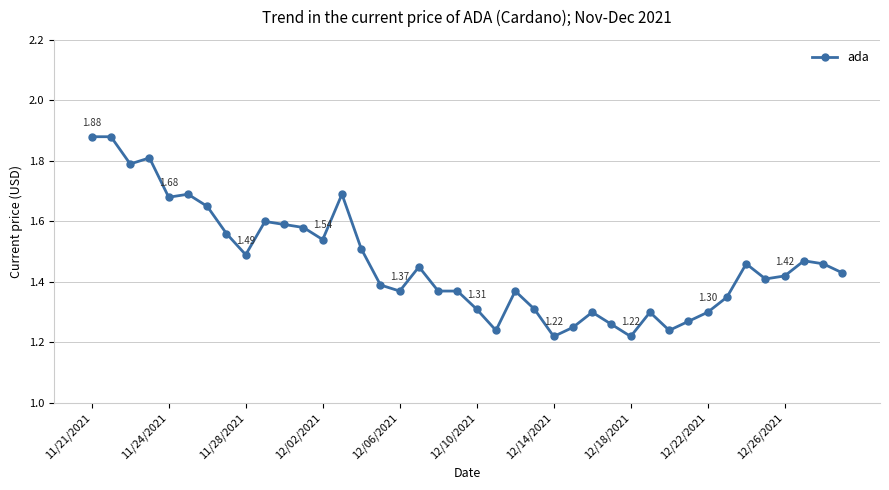

What is the difference between the maximum and minimum values?

0.7